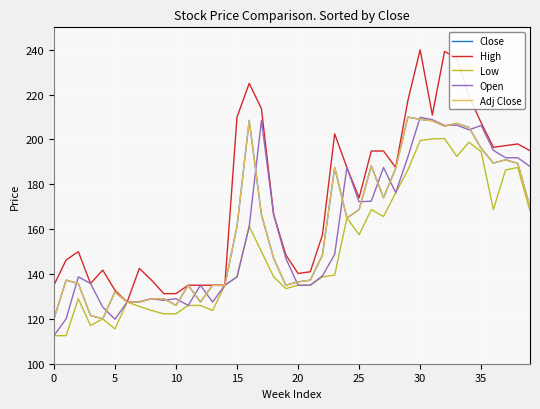

At which label does Close first exceed 161?

15